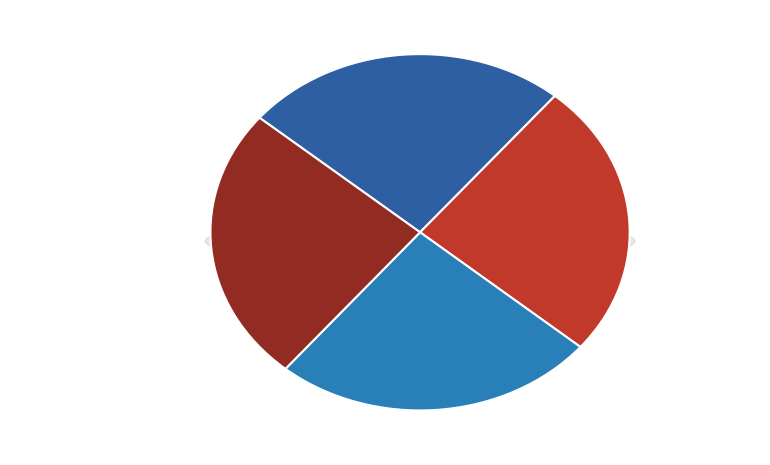

True or false: 代赠郑士恒卜居灵山 accounts for 25% of the total.

True